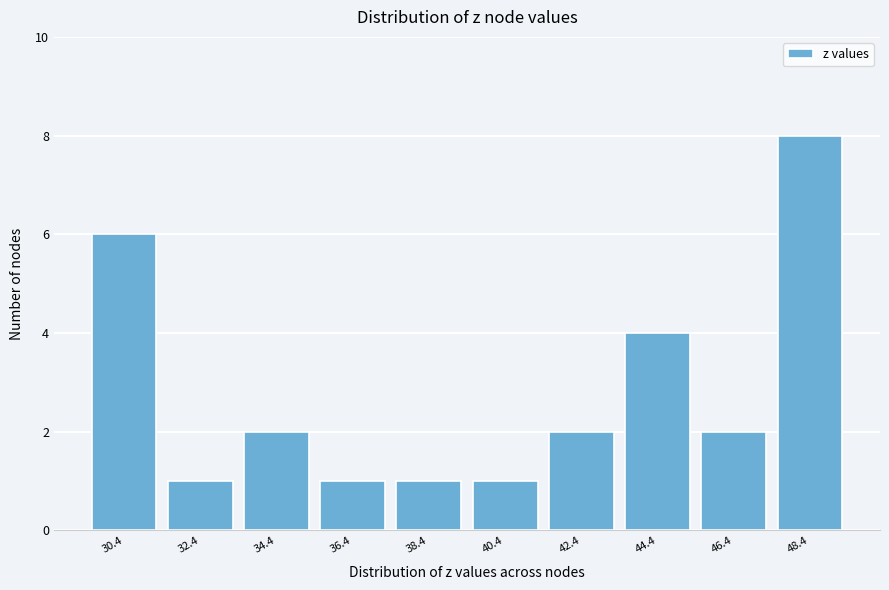

Reading right to left, list all the values displayed in this chart.

48.4=8	46.4=2	44.4=4	42.4=2	40.4=1	38.4=1	36.4=1	34.4=2	32.4=1	30.4=6